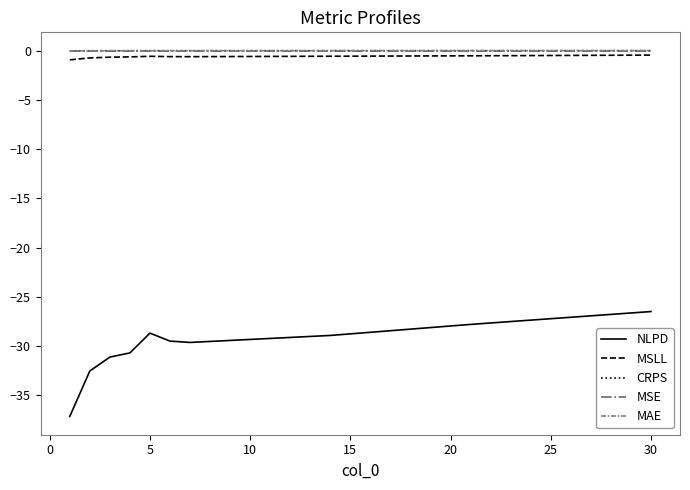

Which series has the largest range (max minus min)?

NLPD